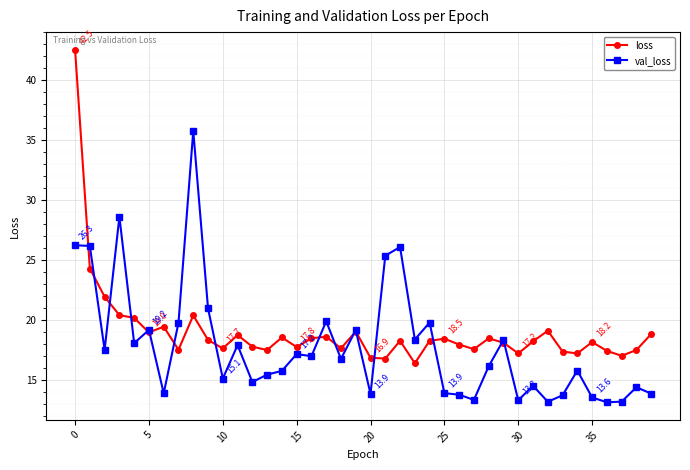

What are all the series names shown in the legend?

loss, val_loss